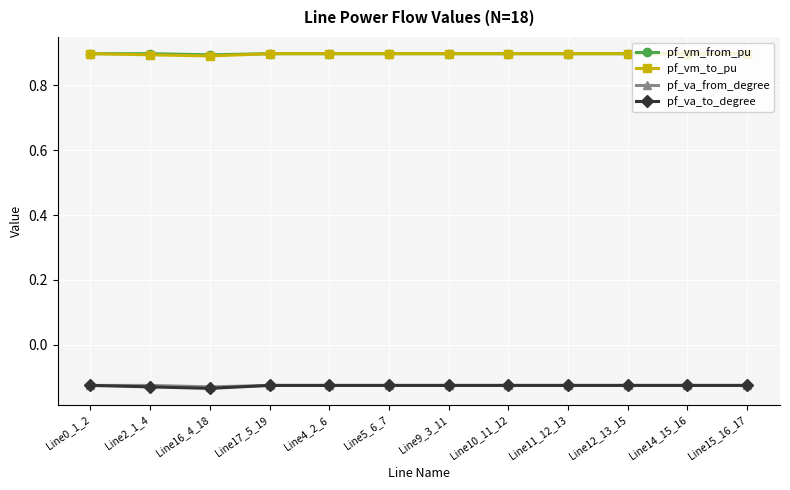

What is the label of the 10th point from the right?

Line16_4_18